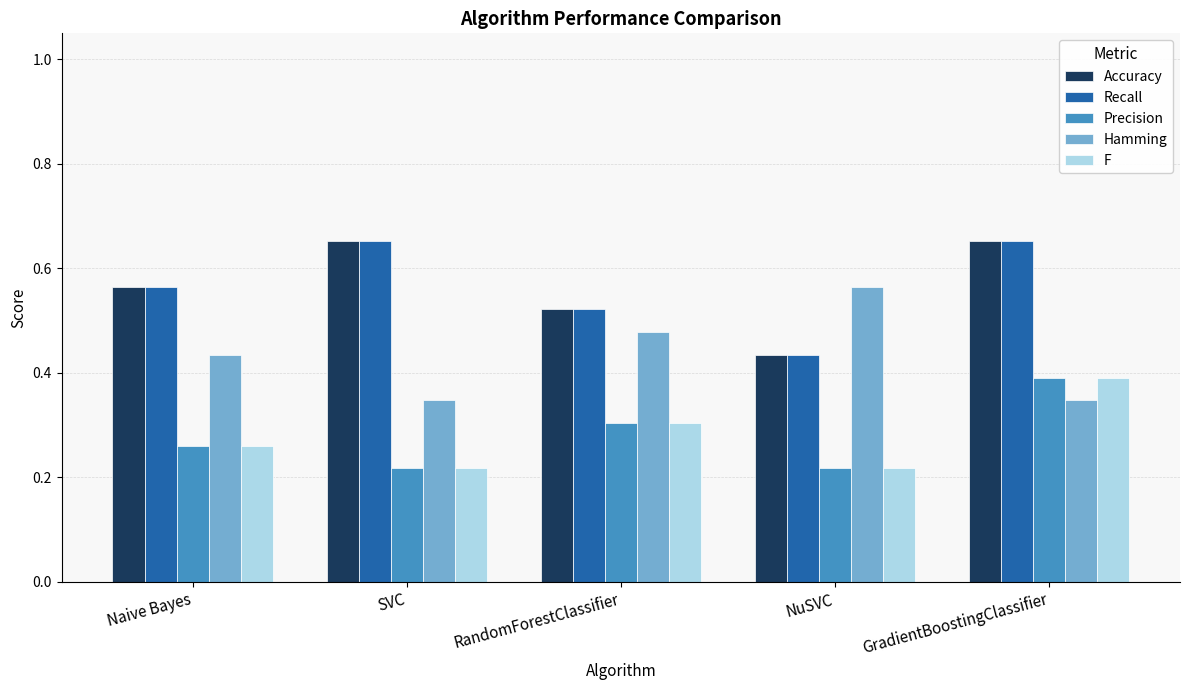

How many data points does each series have?

5